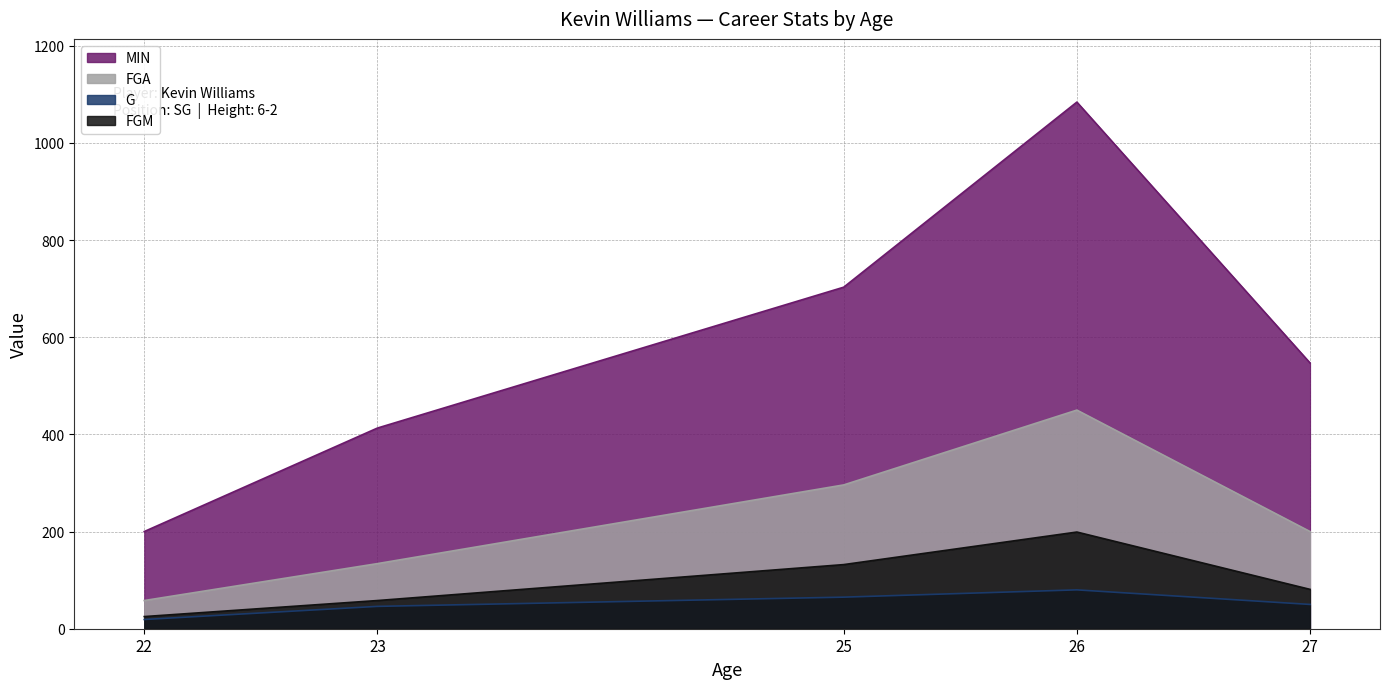

What are all the series names shown in the legend?

MIN, FGA, G, FGM